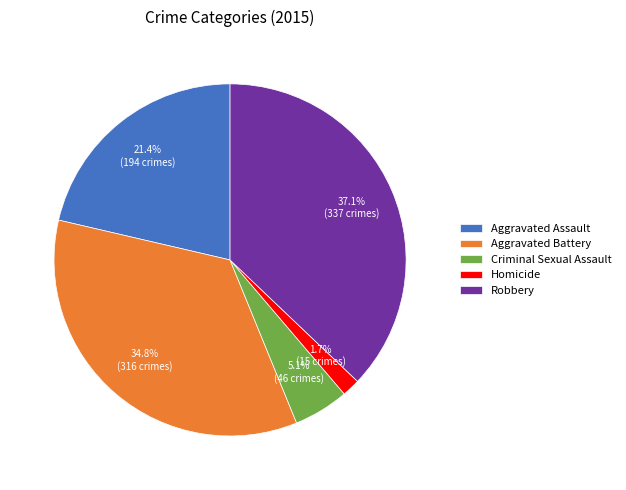

Between Criminal Sexual Assault and Aggravated Assault, which is larger?

Aggravated Assault